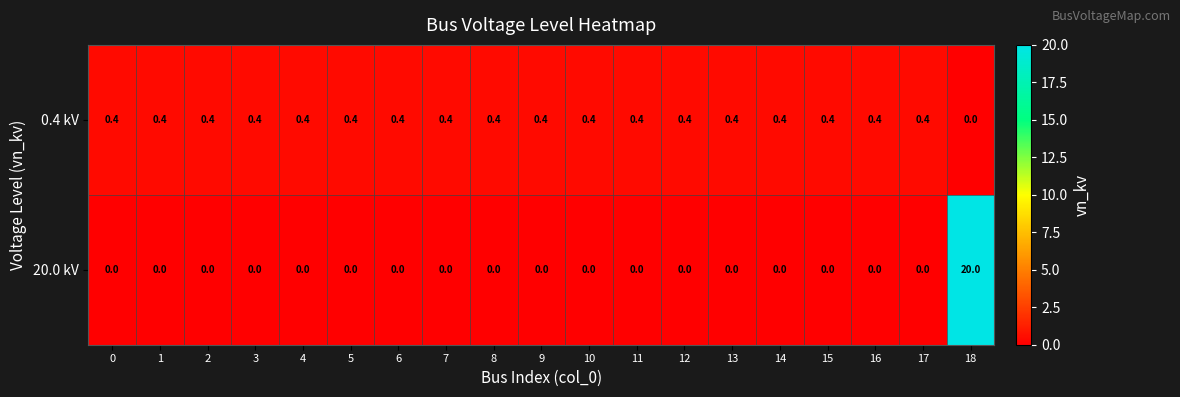

What is the total value across all series at 16?

0.4